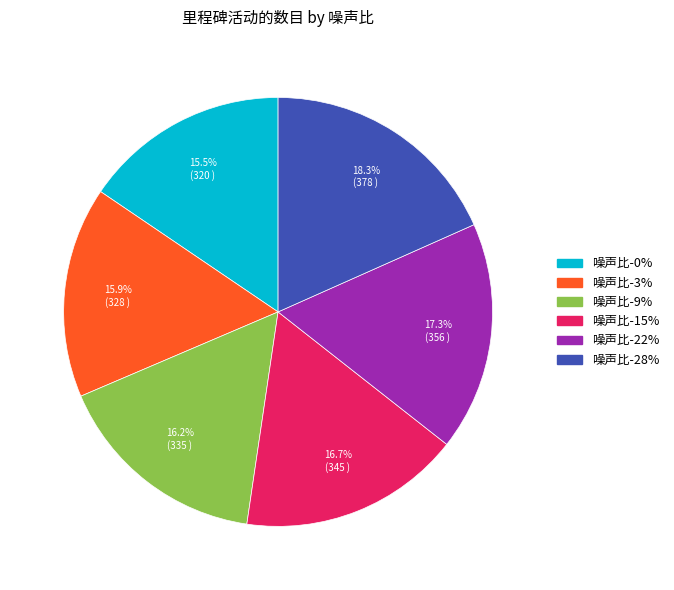

Is there any slice that represents more than half of the pie?

No